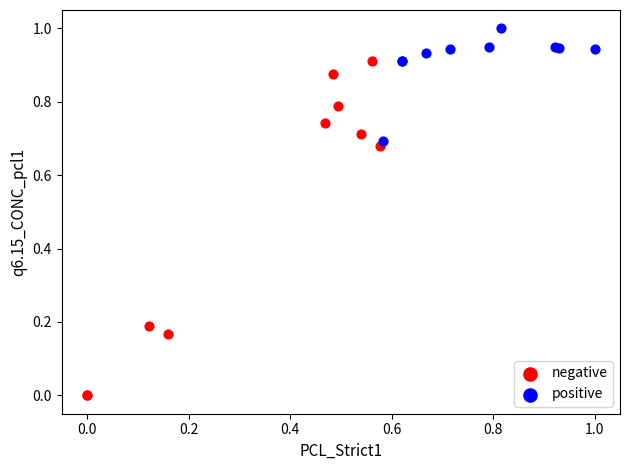

Which series has the widest spread of Y values?

negative